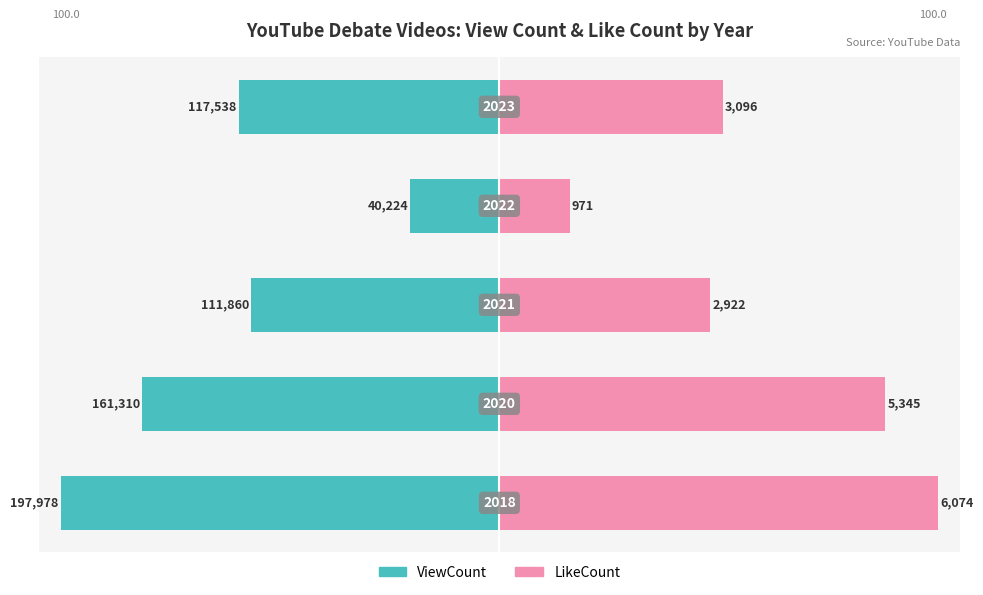

How many data points does each series have?

5